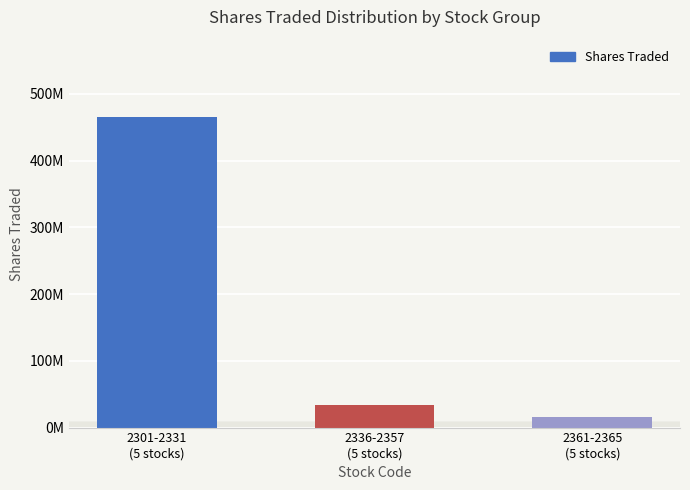

Where does the data first go above 33575102?

2301-2331
(5 stocks)